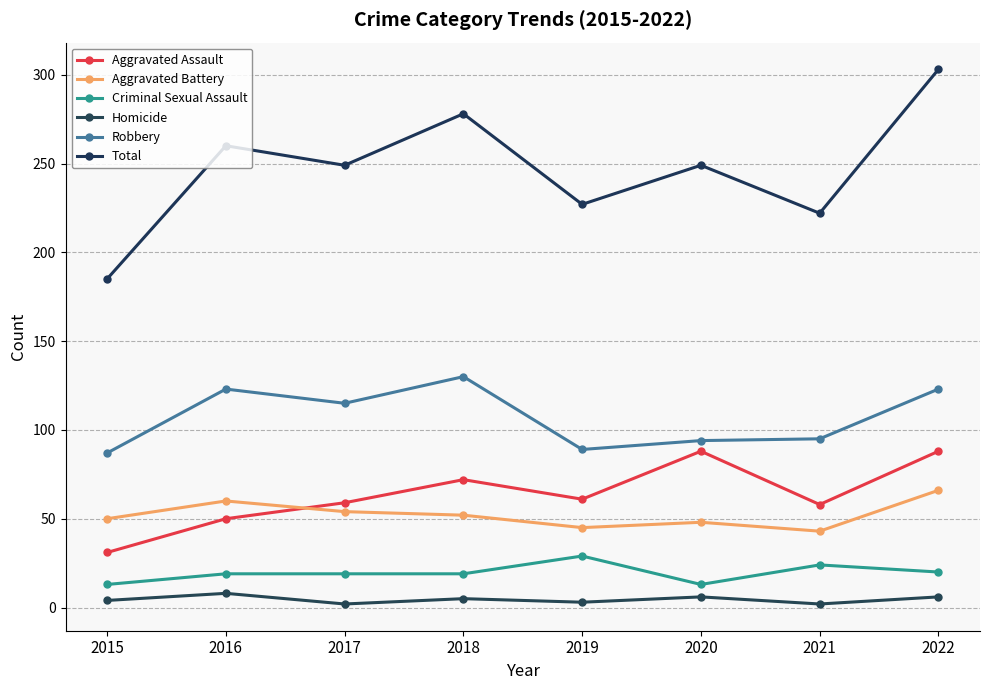

What is the sum of the Robbery values at 2015 and 2019?

176